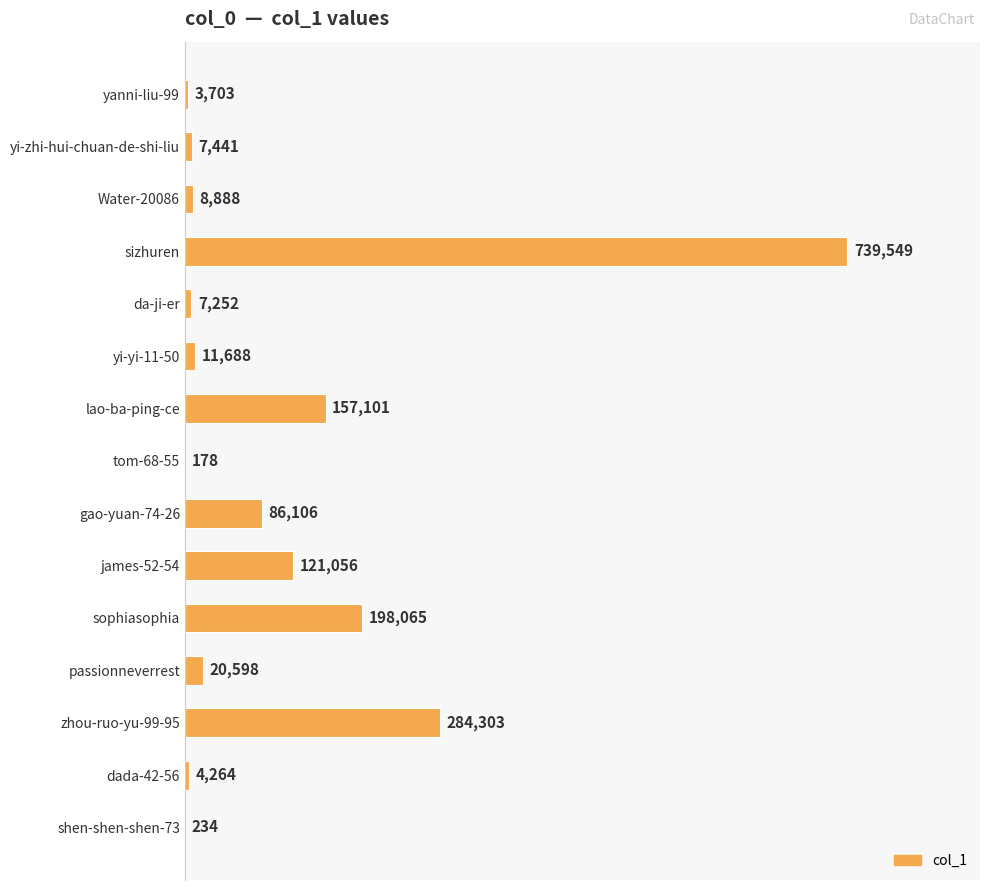

Is it true that the value at james-52-54 is 121056?

True